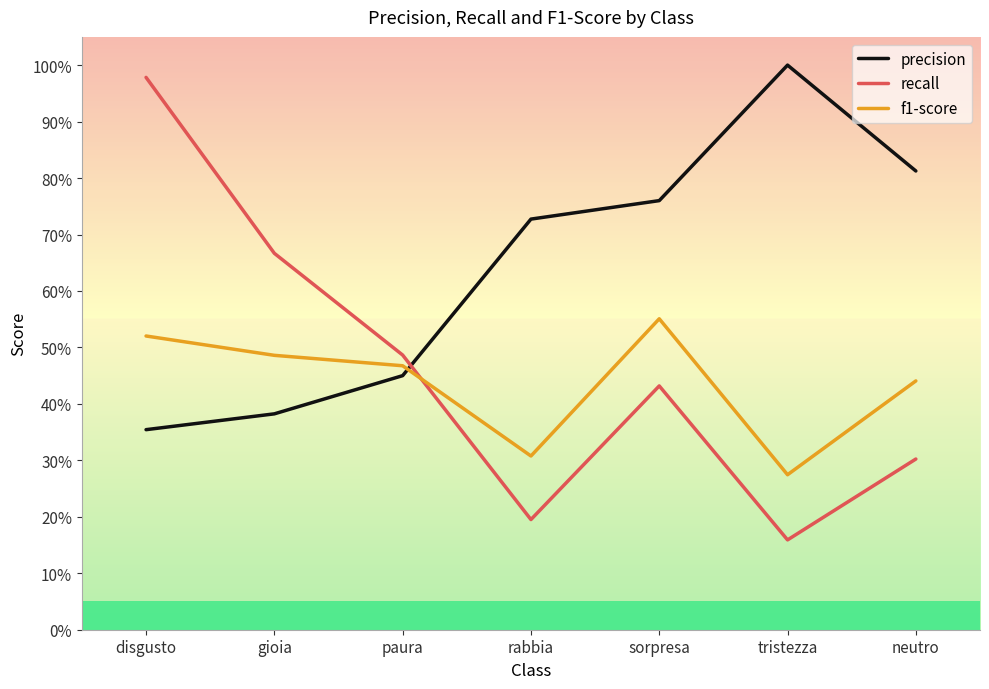

Where is the first local maximum for precision?

tristezza